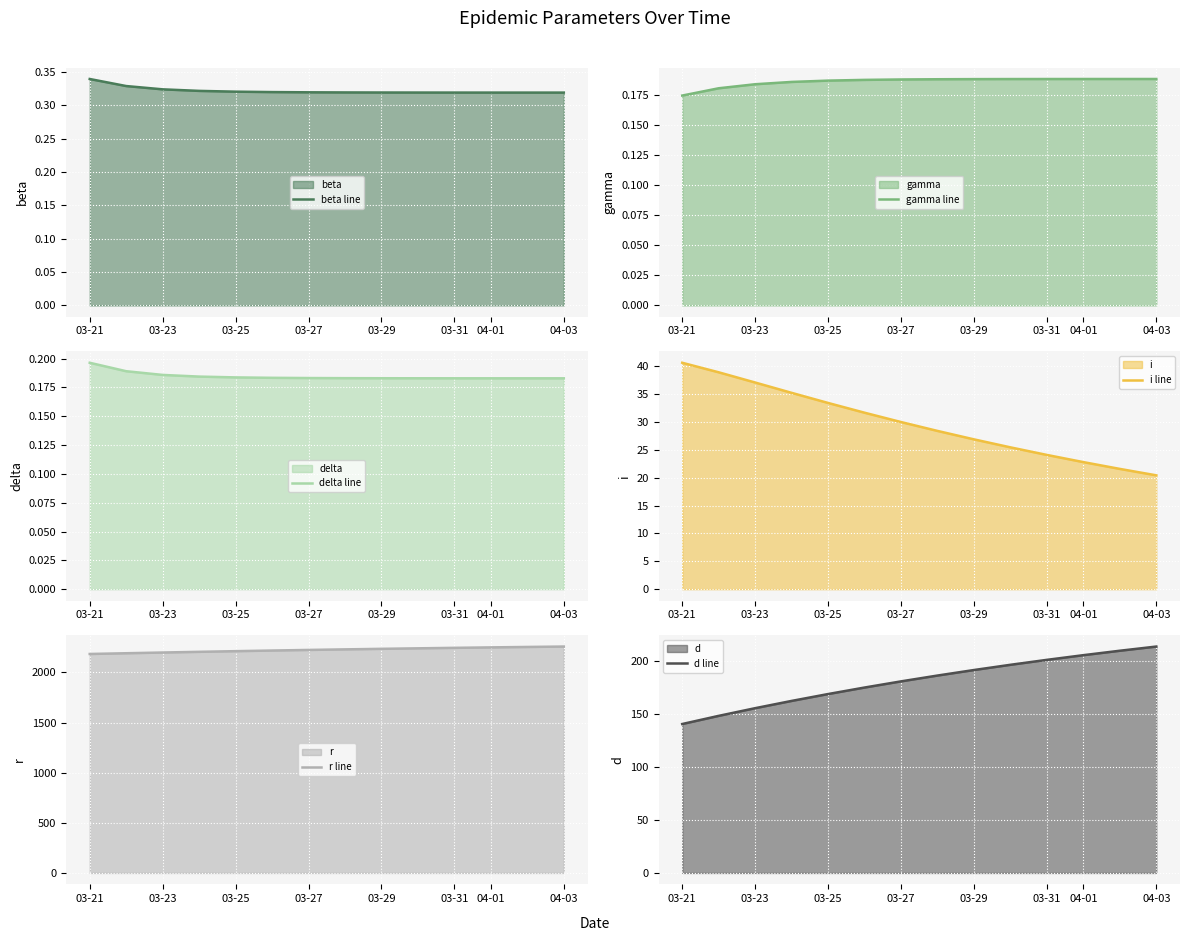

Read the i line value at 04-03.

20.4